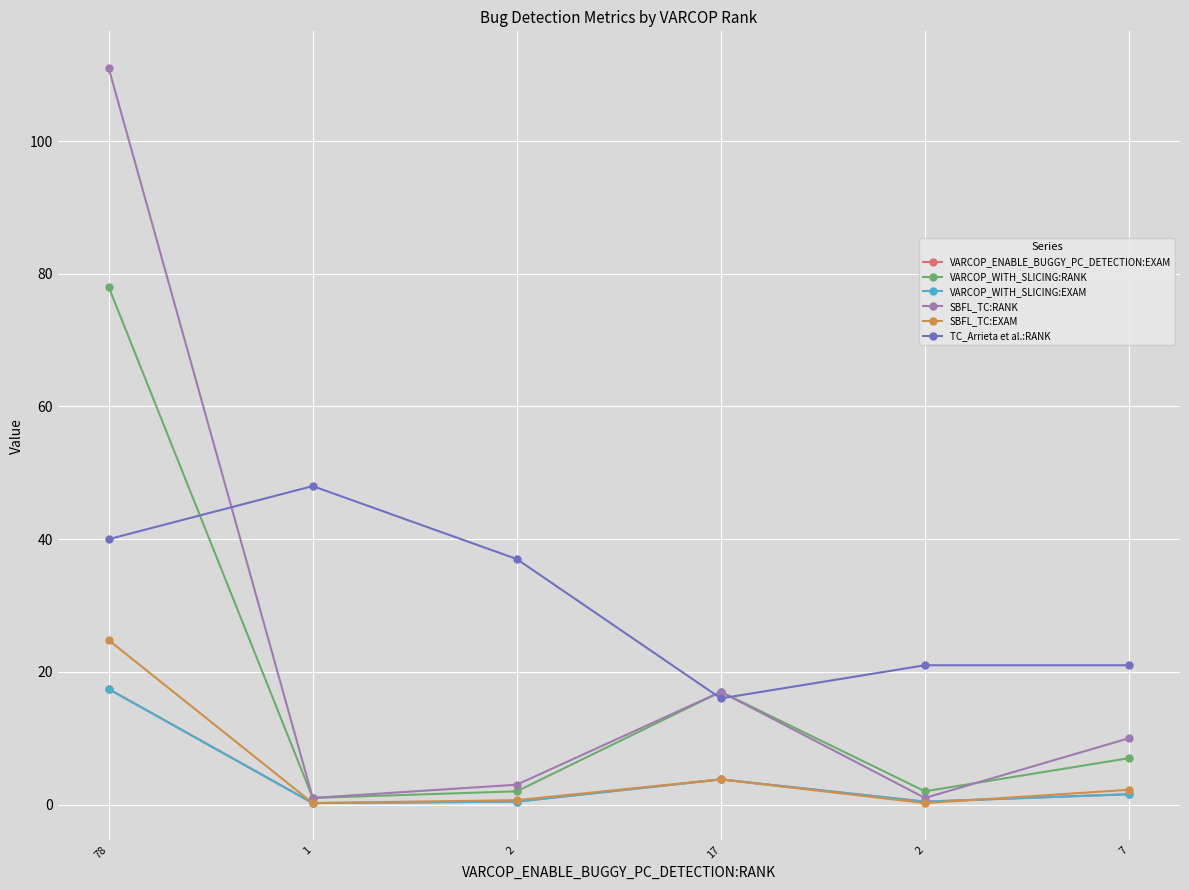

What is the total value across all series at 78?

288.6